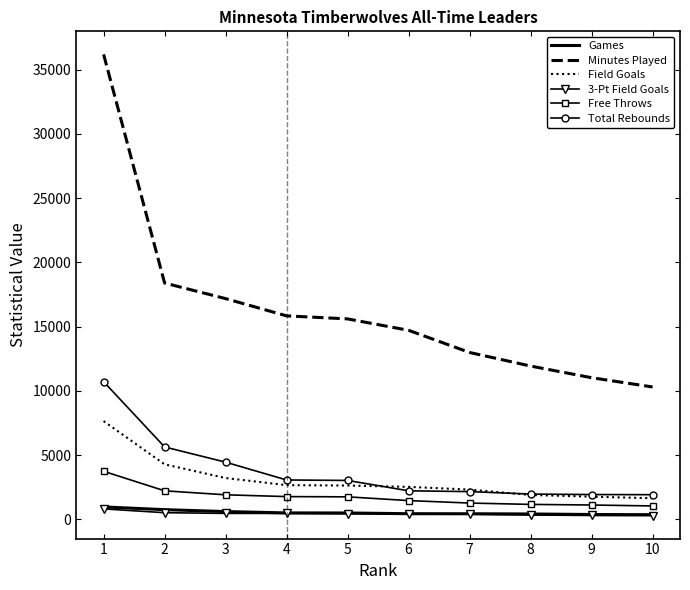

Is the value of 3-Pt Field Goals at 8 greater than the value of Total Rebounds at 10?

No